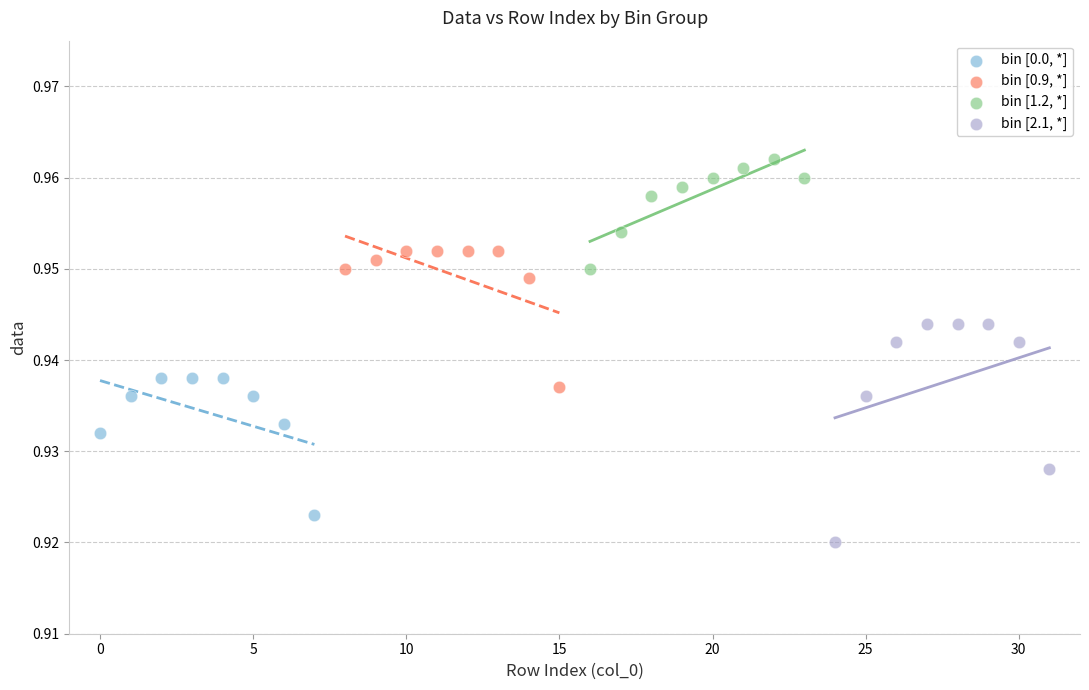

Which series has the widest spread of Y values?

bin [2.1, *]